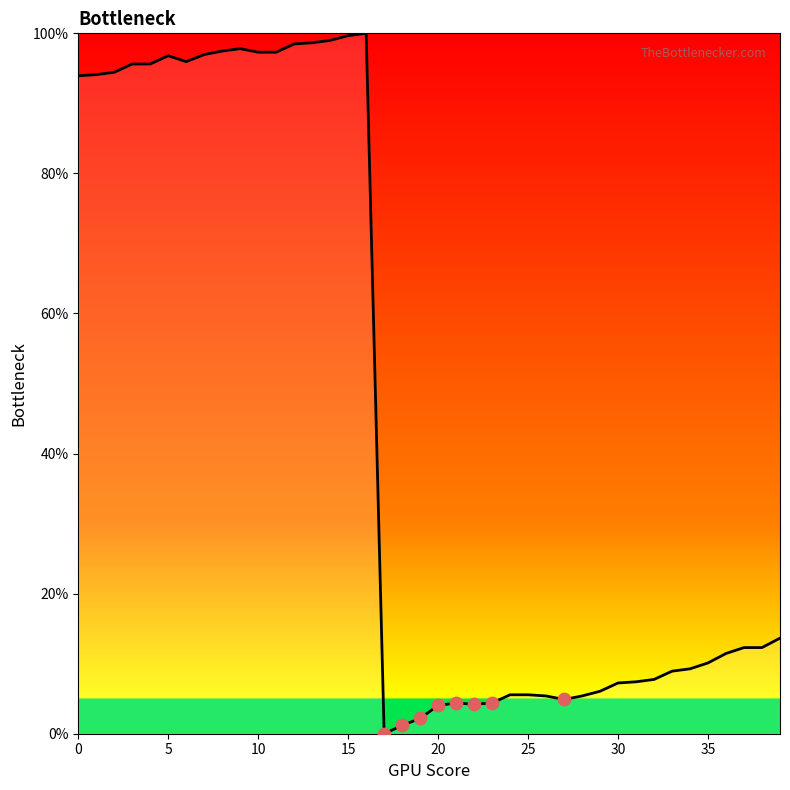

What is the greatest value displayed?

100.0